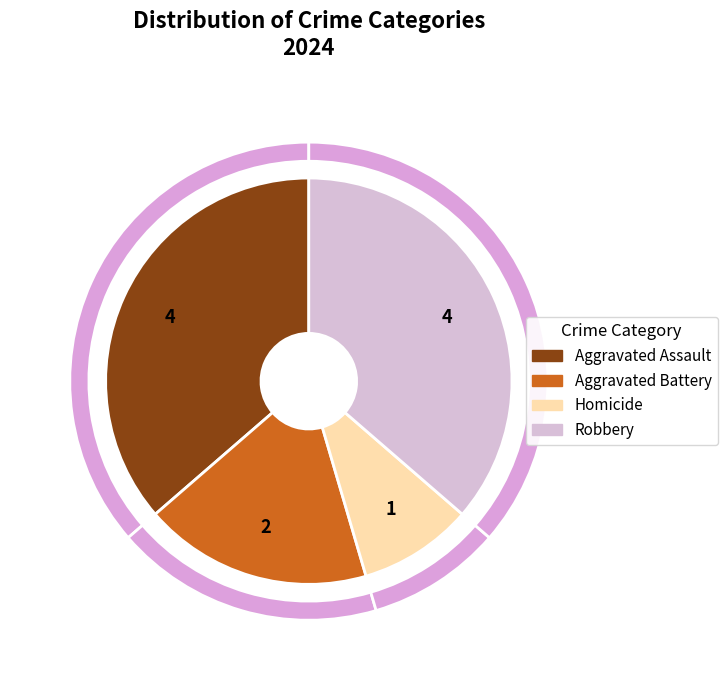

Rank the categories by value from lowest to highest.

Homicide, Aggravated Battery, Aggravated Assault, Robbery